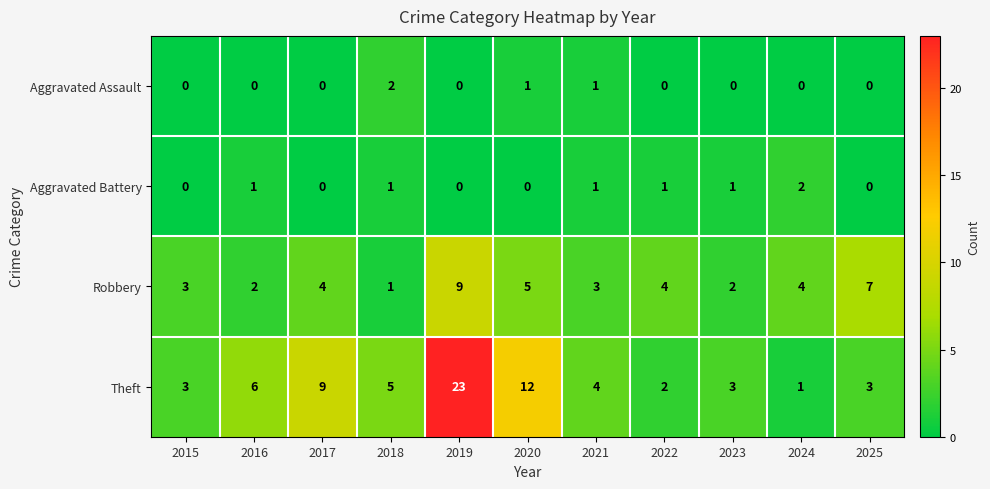

Is it true that Robbery equals 4 at 2024?

True